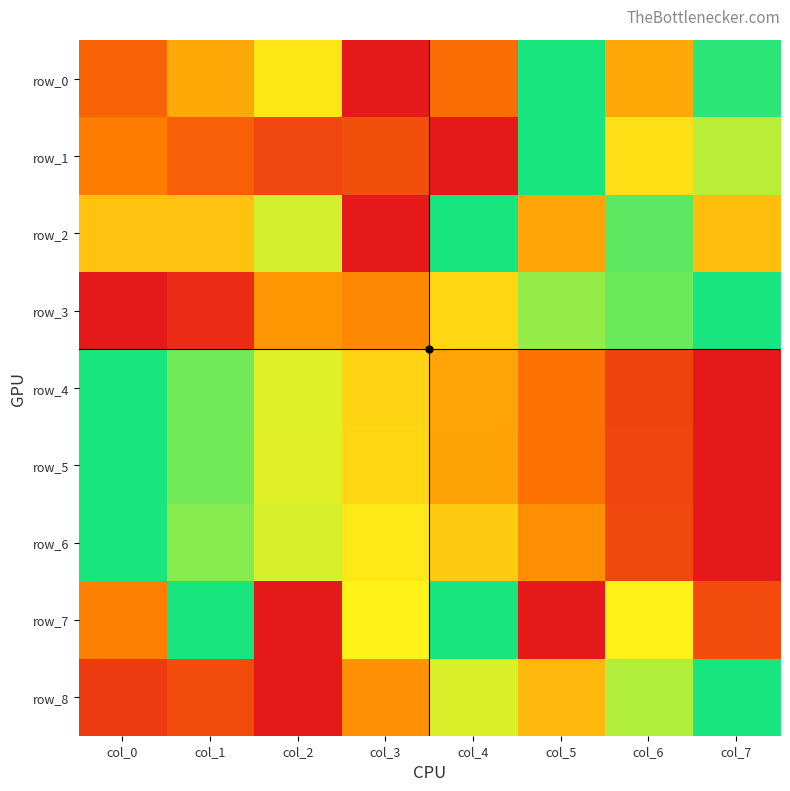

Between col_3 and col_6, which is larger?

col_6